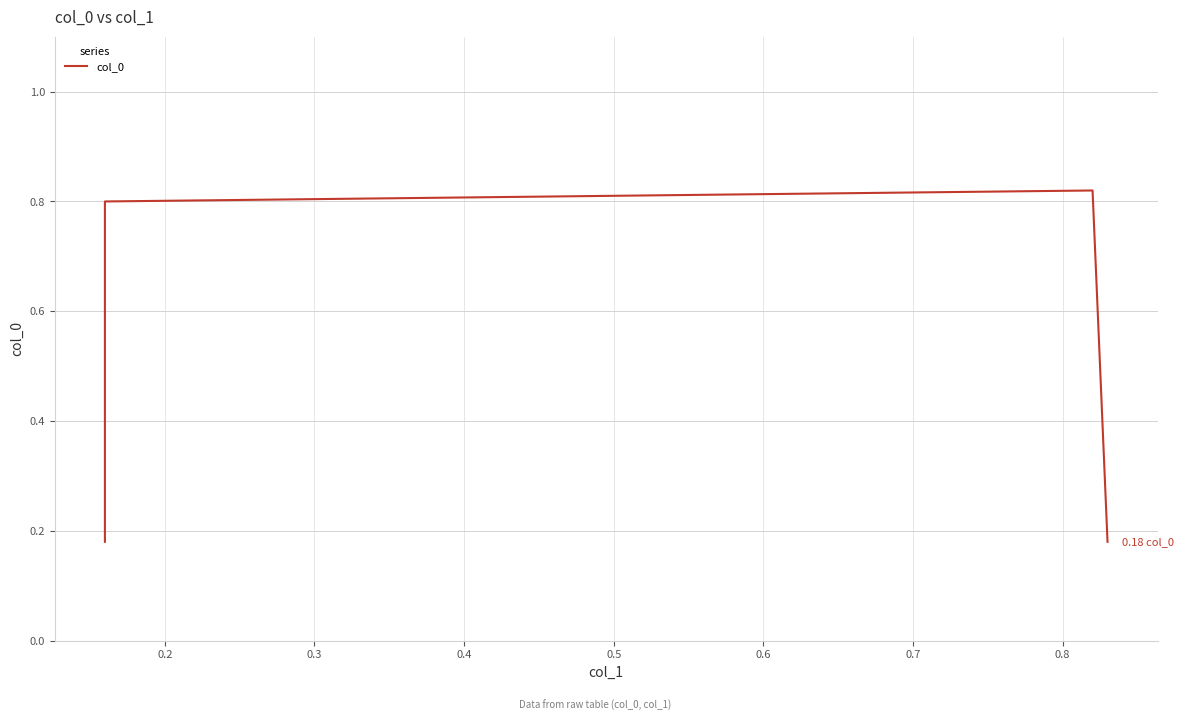

How many points are higher than both their immediate neighbors (excluding endpoints)?

1